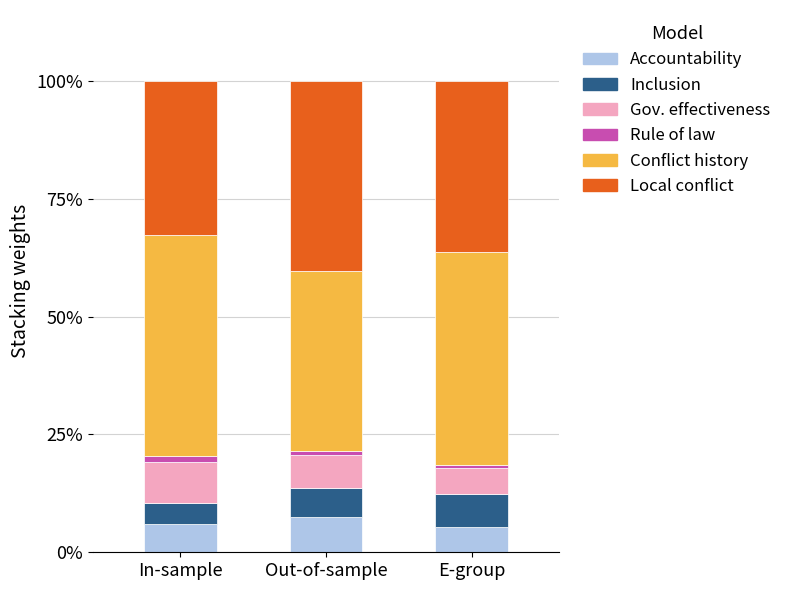

What is the minimum value for Accountability?

5.4